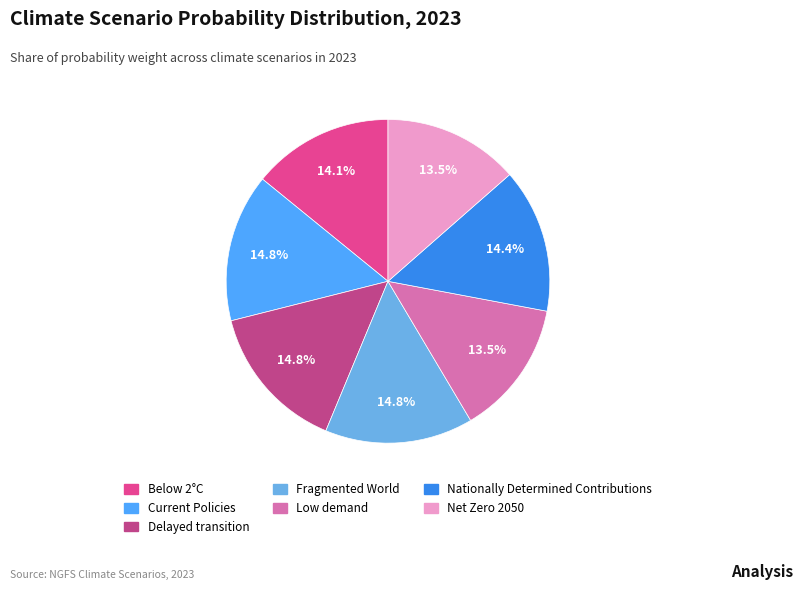

True or false: Current Policies accounts for 29% of the total.

False